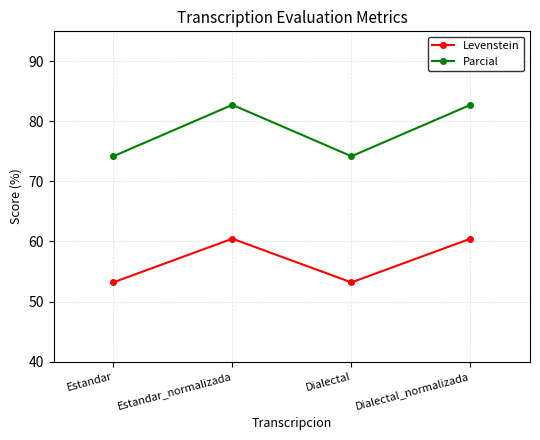

Reading left to right, extract all data points from this chart.

Levenstein: Estandar=53.2	Estandar_normalizada=60.5	Dialectal=53.2	Dialectal_normalizada=60.5
Parcial: Estandar=74.2	Estandar_normalizada=82.8	Dialectal=74.2	Dialectal_normalizada=82.8